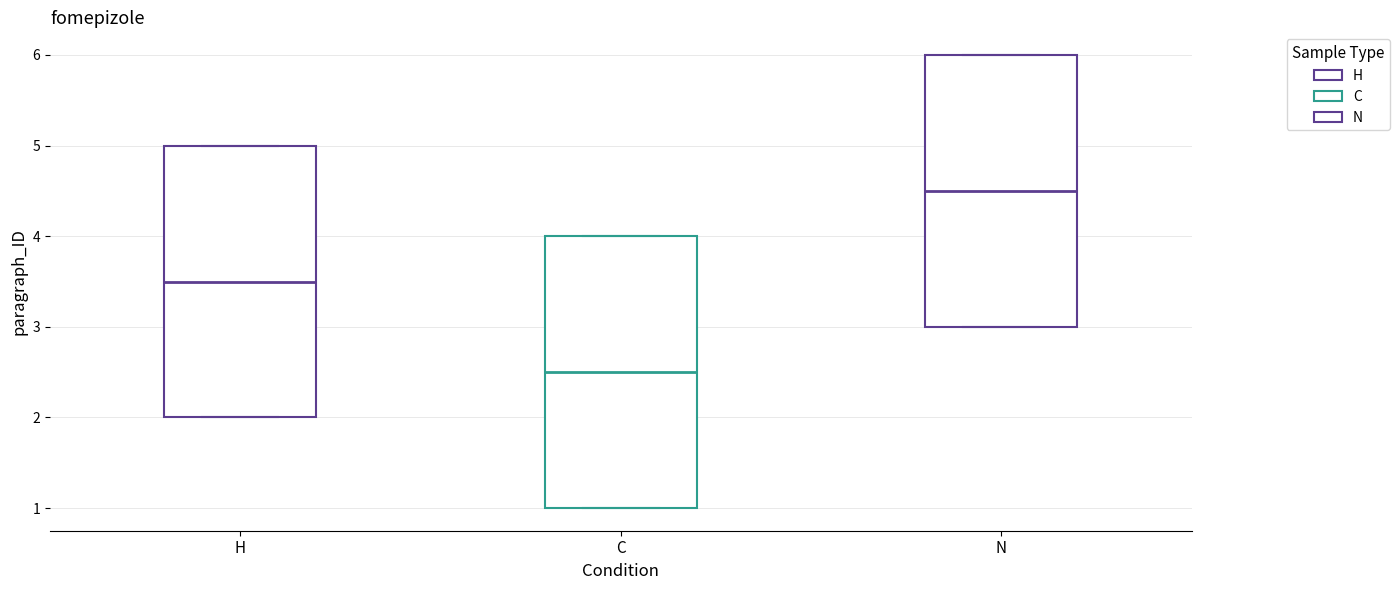

Which box has the lowest median line?

C